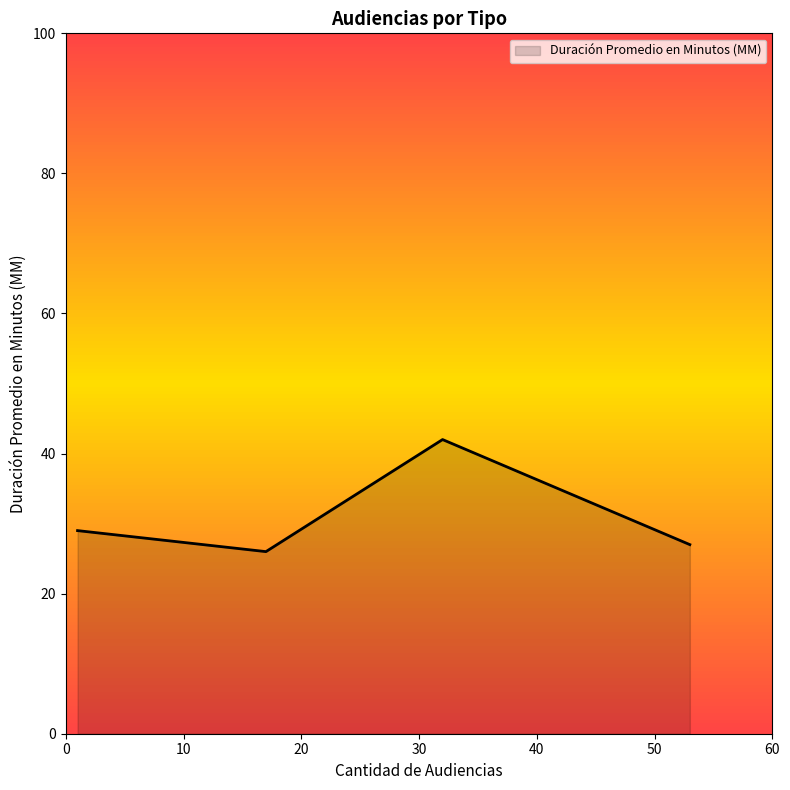

True or false: there are more than 2 points higher than both neighbors.

False